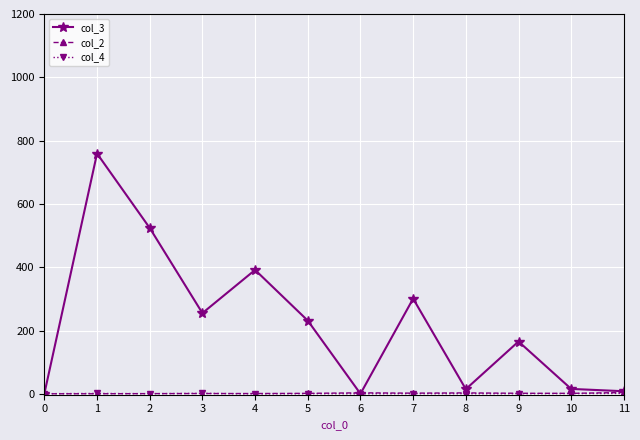

Which series has the largest total across all categories?

col_3